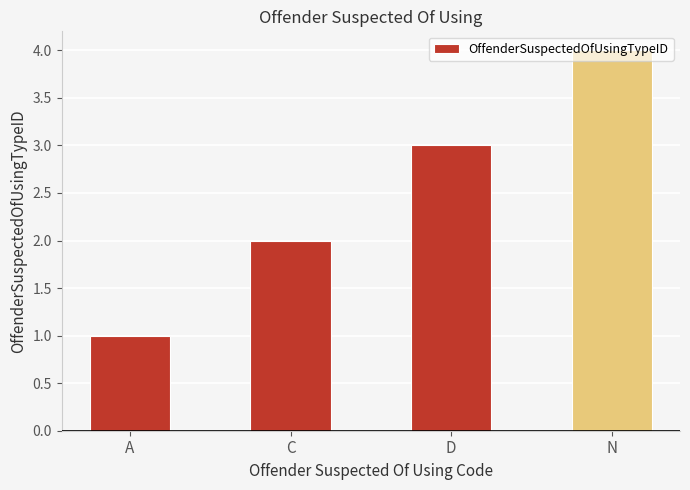

What is the sum of the values at A and D?

4